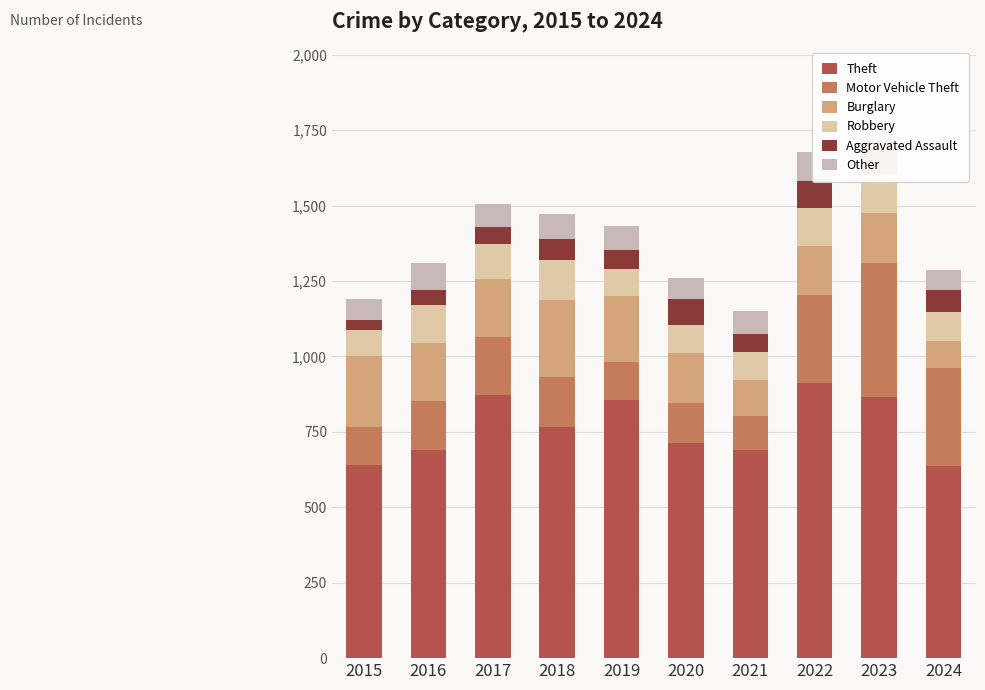

At which category does the chart reach its minimum across all series?

2015